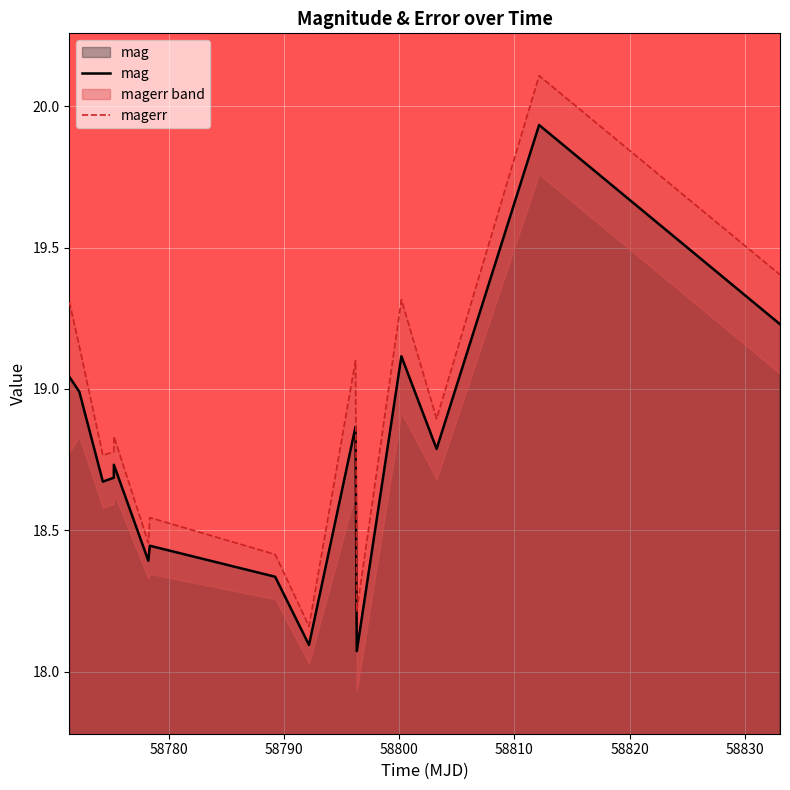

List the labels in order of value, smallest first.

58796.297546300106, 58792.14740739996, 58789.205613399856, 58778.1865393999, 58778.31596060004, 58774.23434029985, 58775.184652800206, 58775.19190970017, 58803.233622699976, 58796.1883911998, 58772.18868059991, 58771.32751160022, 58800.17358799977, 58833.070787, 58812.140729200095